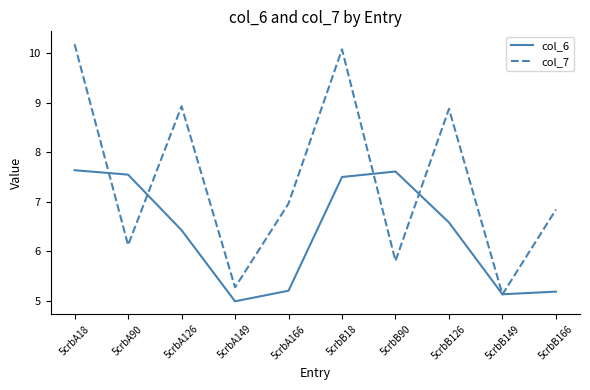

True or false: col_6 and col_7 cross at least once.

True